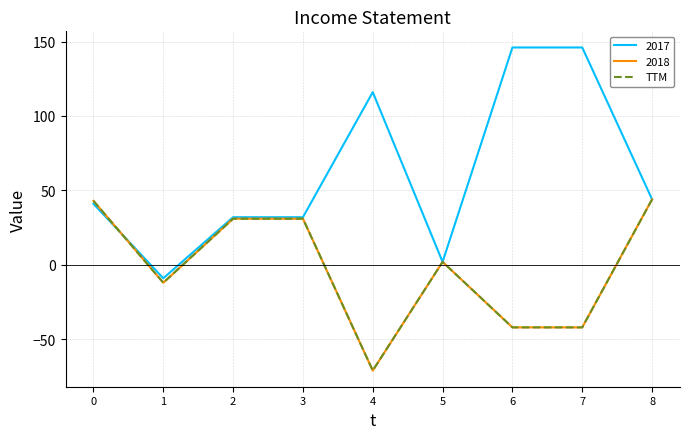

Reading left to right, extract all data points from this chart.

0=43	1=-12	2=31	3=31	4=-71	5=2	6=-42	7=-42	8=44